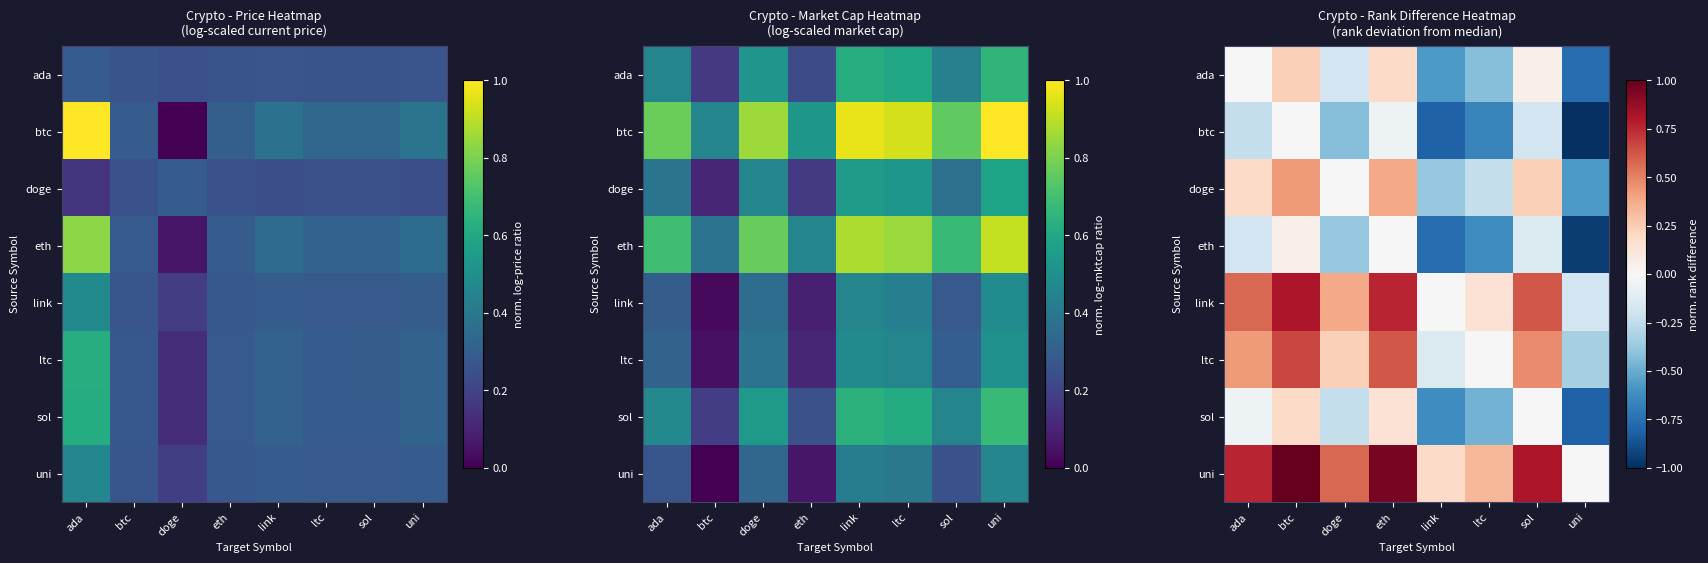

Where does the ada series first go above 0?

btc